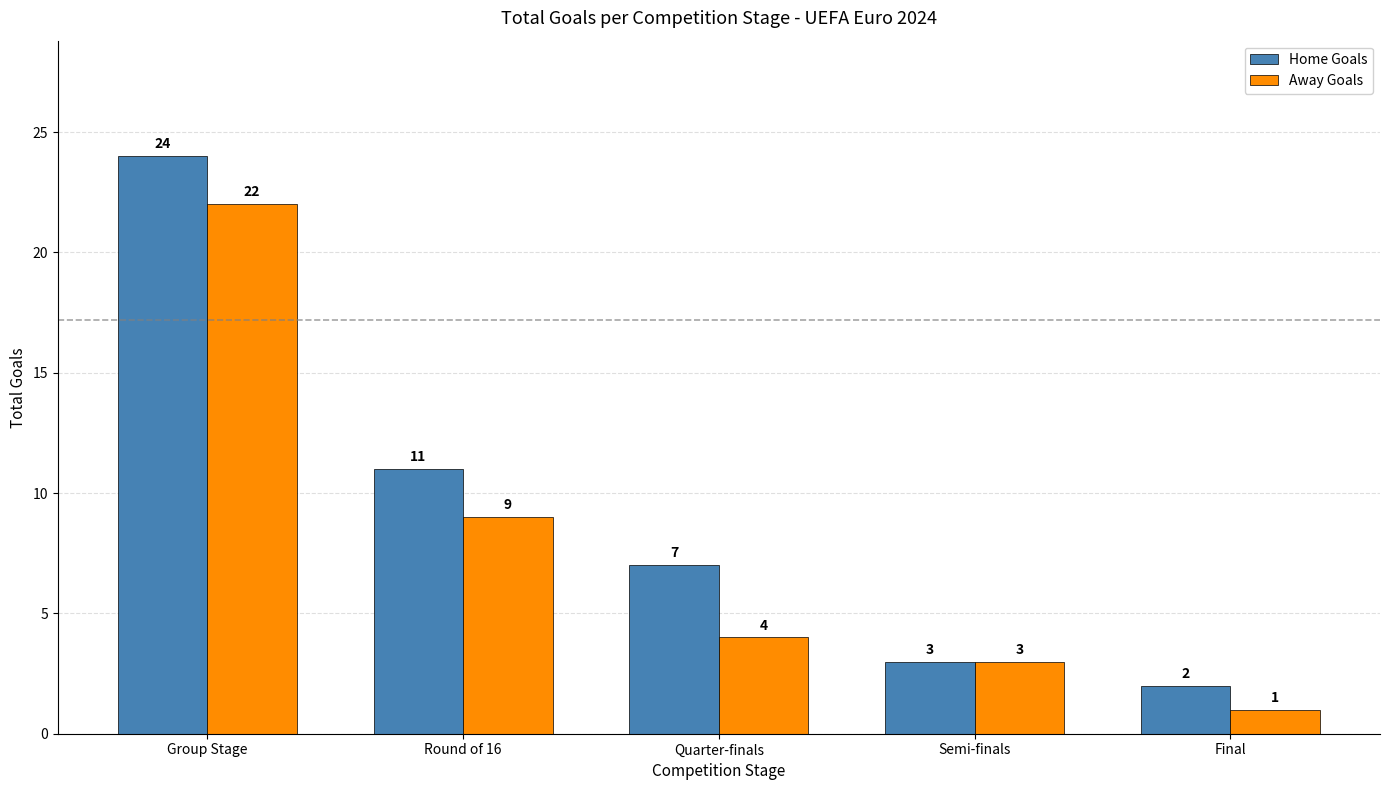

Reading left to right, transcribe all the data shown in this chart.

Home Goals: 24	11	7	3	2
Away Goals: 22	9	4	3	1